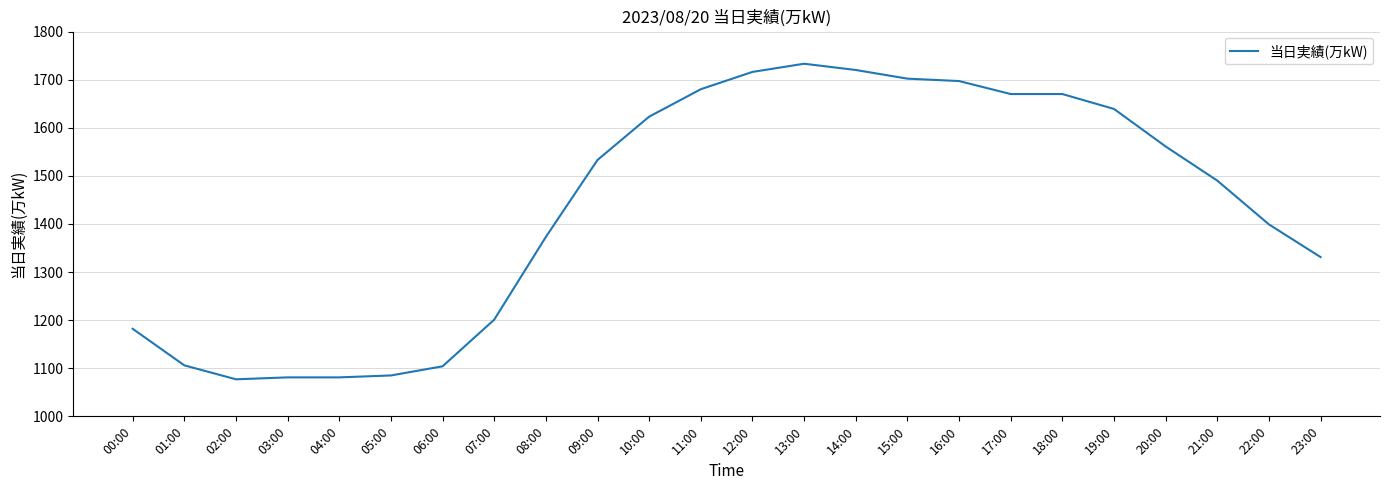

Where is the data nearest to the value 1405?

22:00